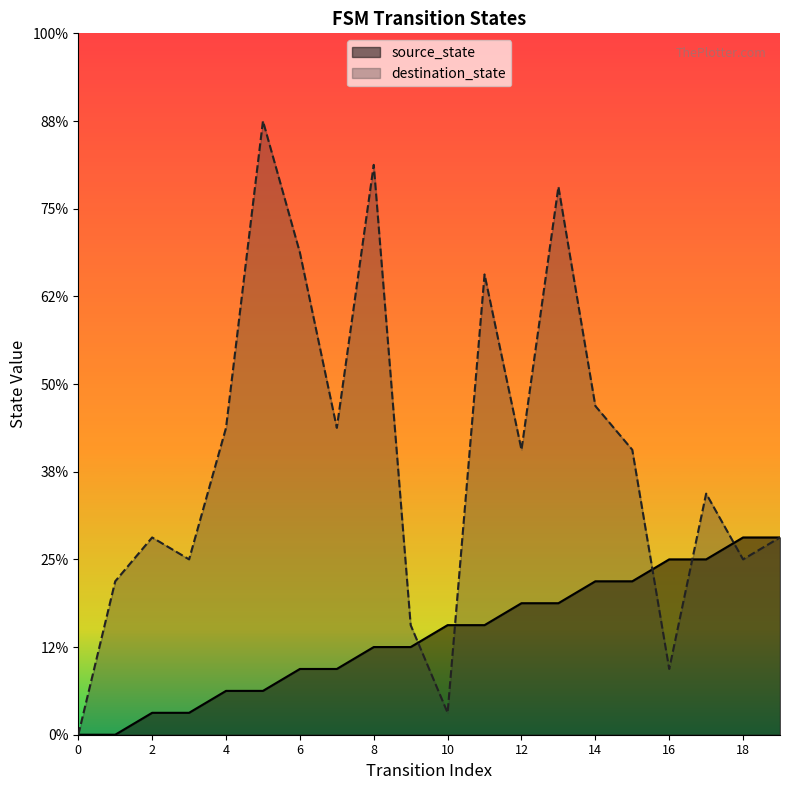

Between 4 and 16, which series saw the biggest shift?

destination_state